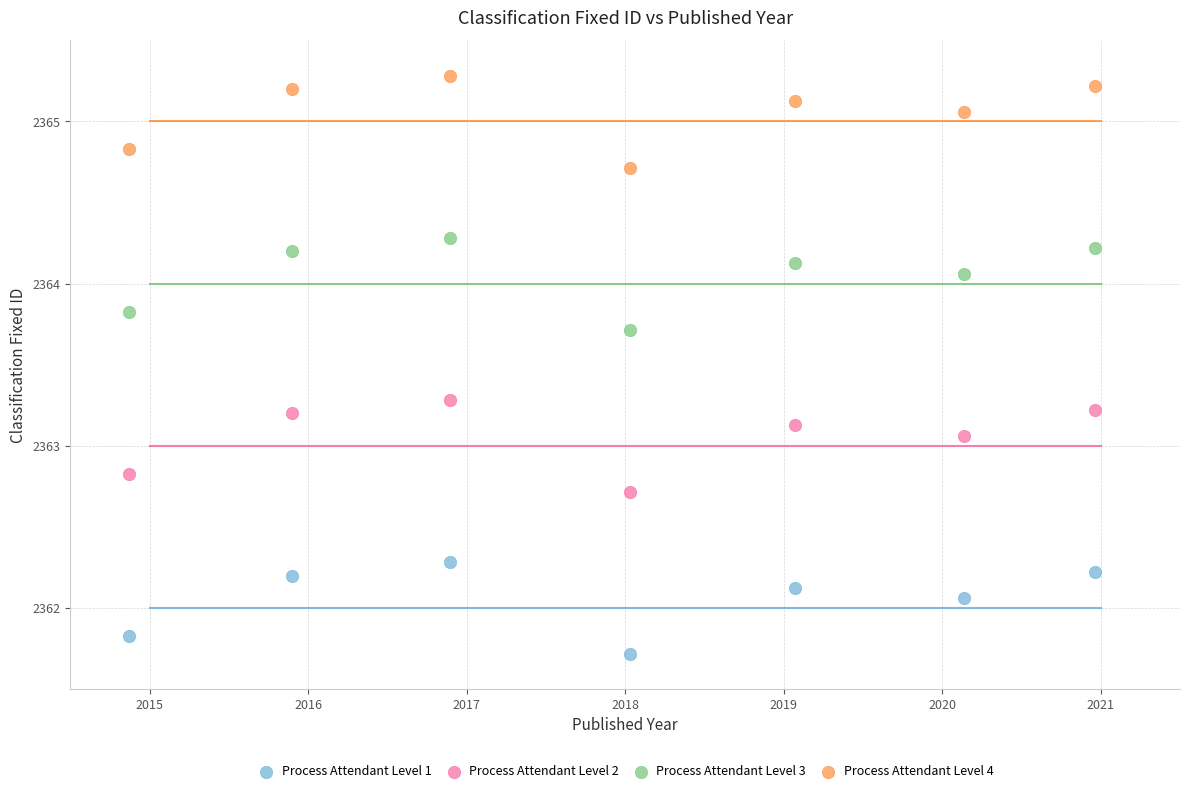

Which series reaches the minimum Y coordinate?

Process Attendant Level 1